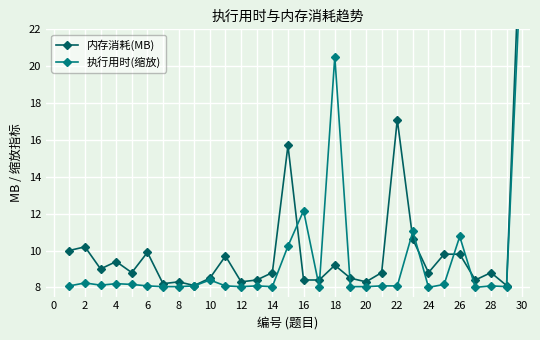

Is the value of 内存消耗(MB) at 8 greater than the value of 执行用时(缩放) at 27?

Yes